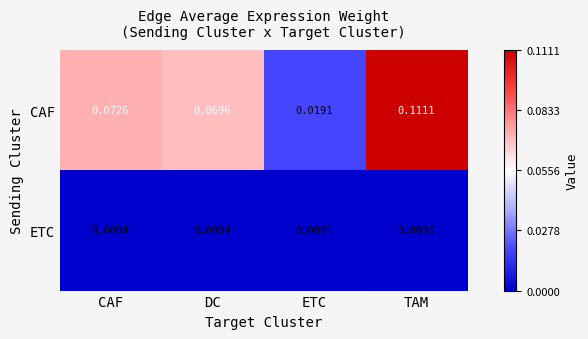

List the series in order of their peak value, highest first.

CAF, ETC